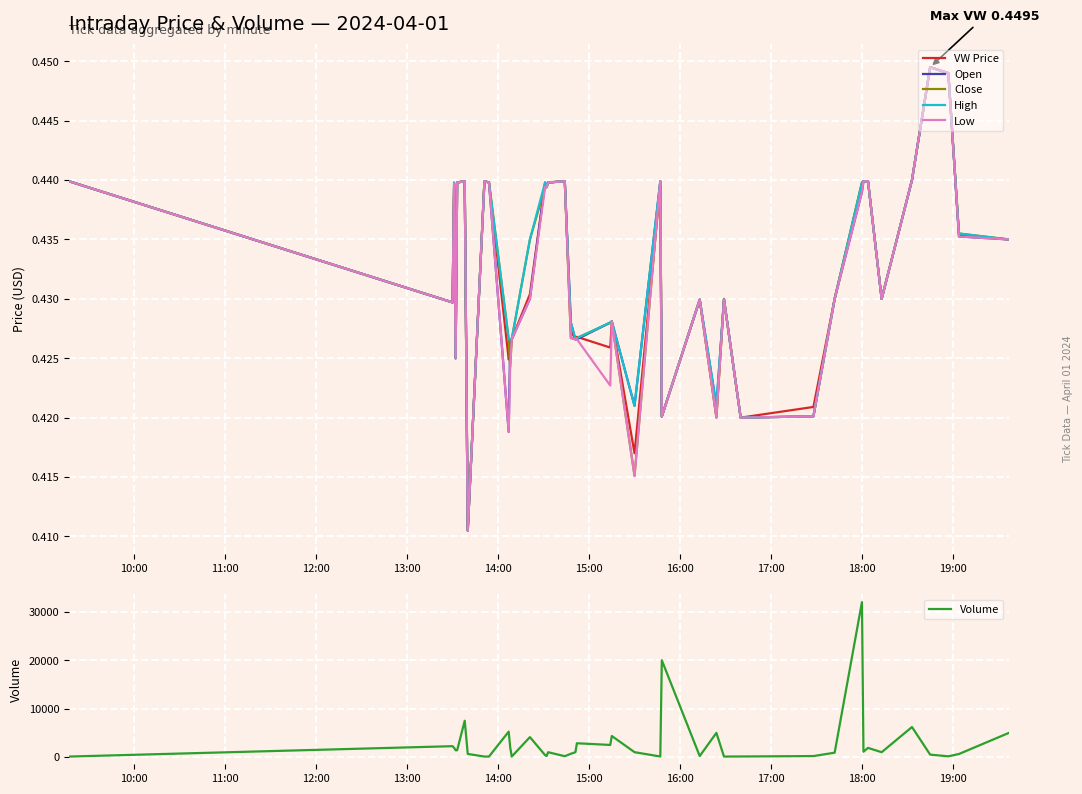

What is the maximum value for Volume?

32010